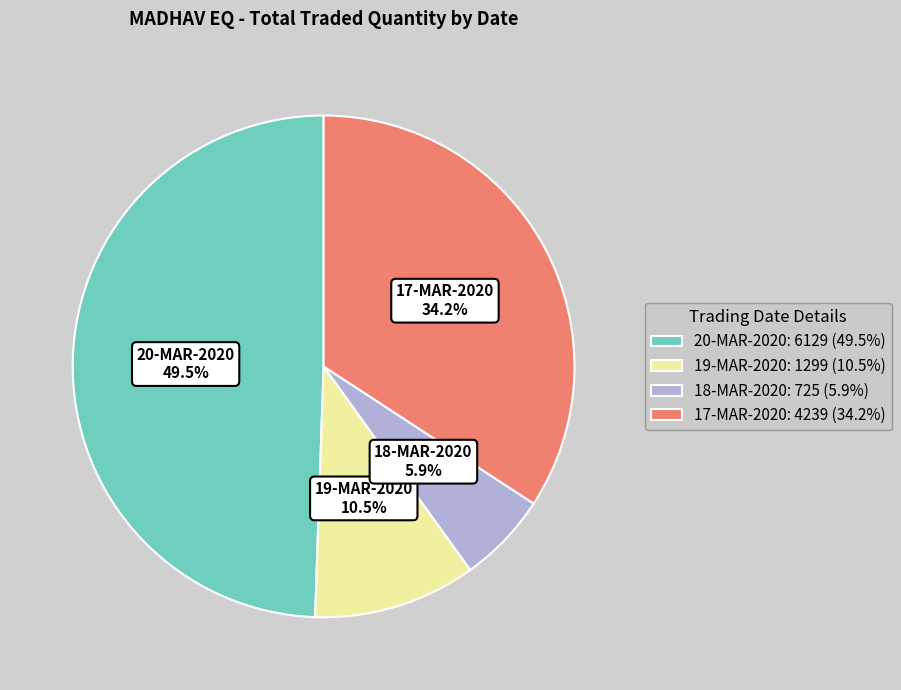

Approximately how many times larger is the value at 17-MAR-2020 compared to 18-MAR-2020?

5.8